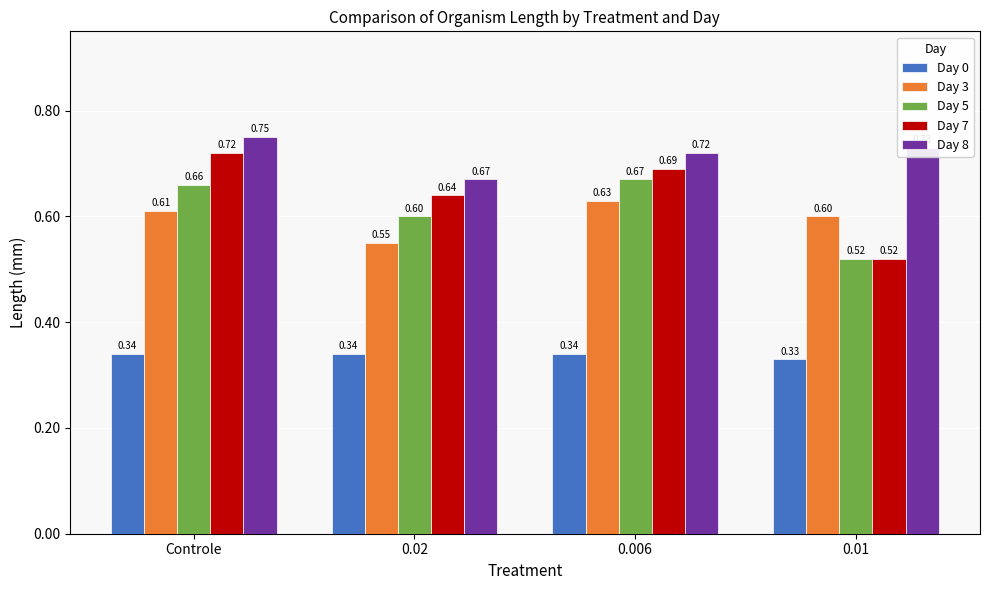

What is the average value of the Day 7 series?

0.6